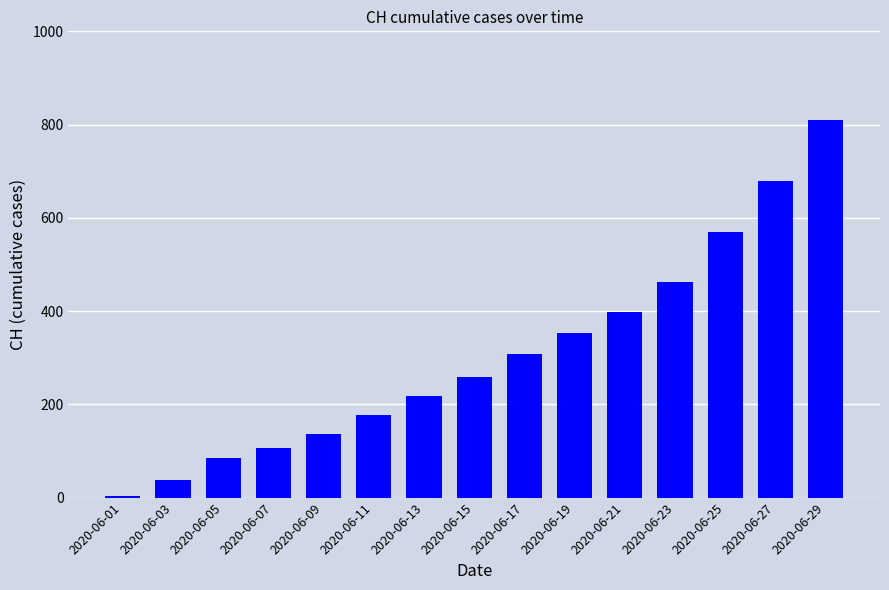

Reading left to right, what are all the values shown in this chart?

2020-06-01=3	2020-06-03=38	2020-06-05=84	2020-06-07=107	2020-06-09=136	2020-06-11=178	2020-06-13=217	2020-06-15=258	2020-06-17=309	2020-06-19=353	2020-06-21=398	2020-06-23=462	2020-06-25=569	2020-06-27=679	2020-06-29=809